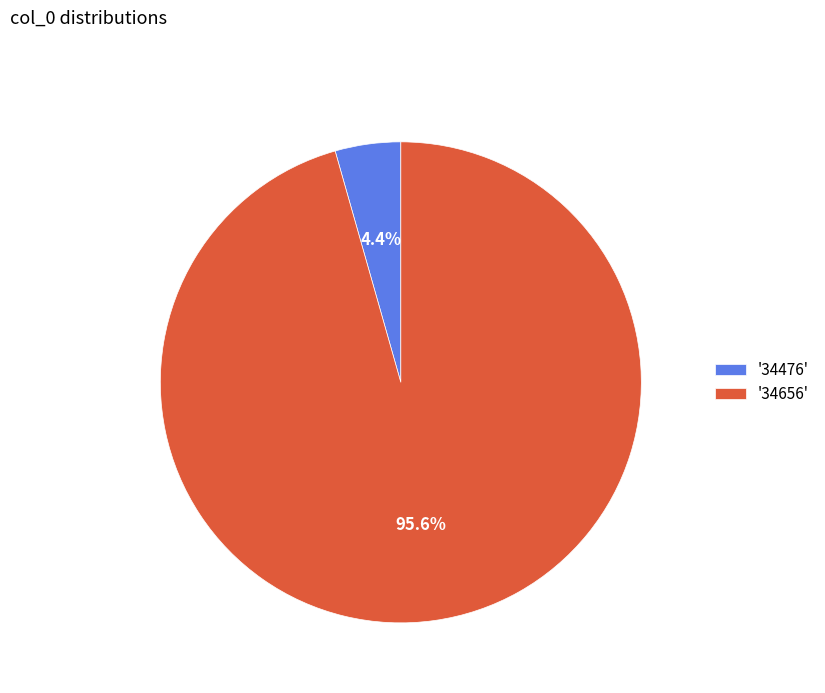

To the nearest percent, what is the average slice percentage?

50%